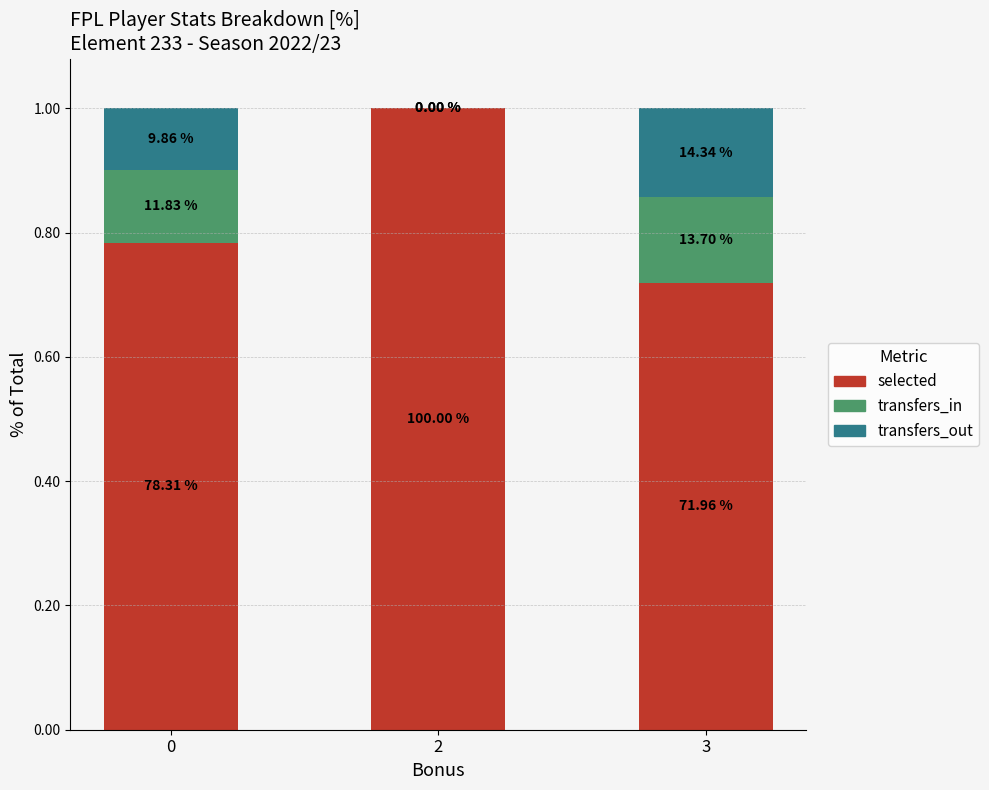

The value of transfers_out at 3 is 0.2. True or false?

False